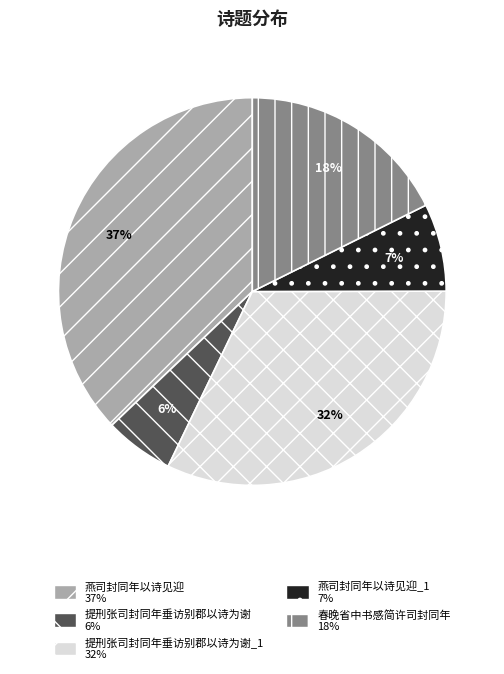

Is there a majority slice in this chart?

No